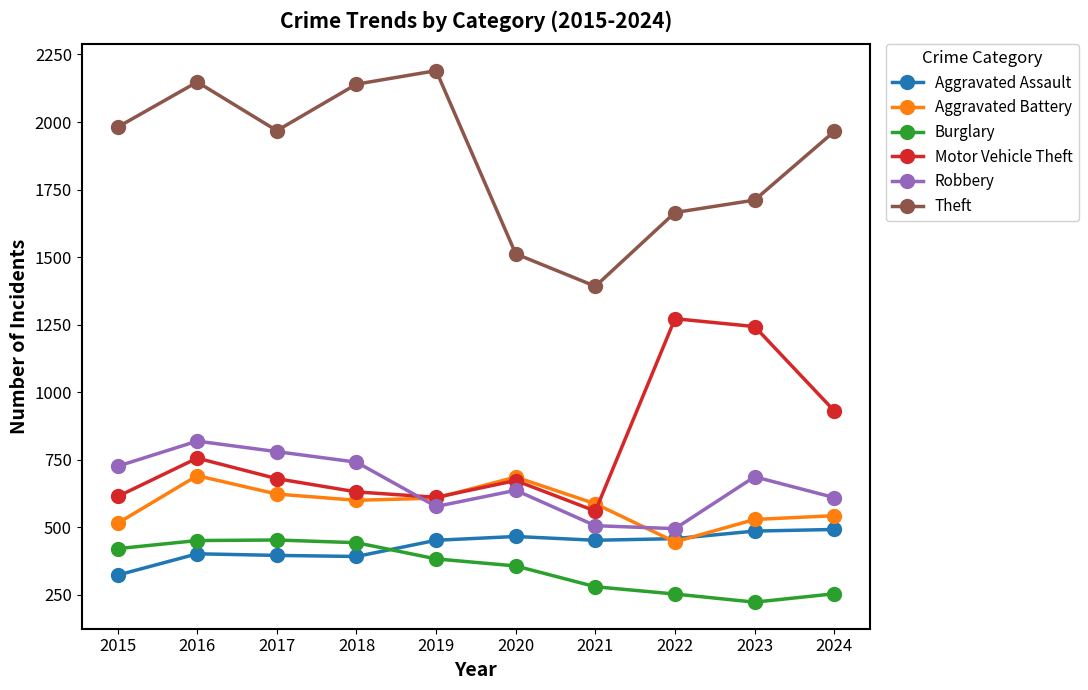

What is the value of the Motor Vehicle Theft point at the 6th from the left?

673